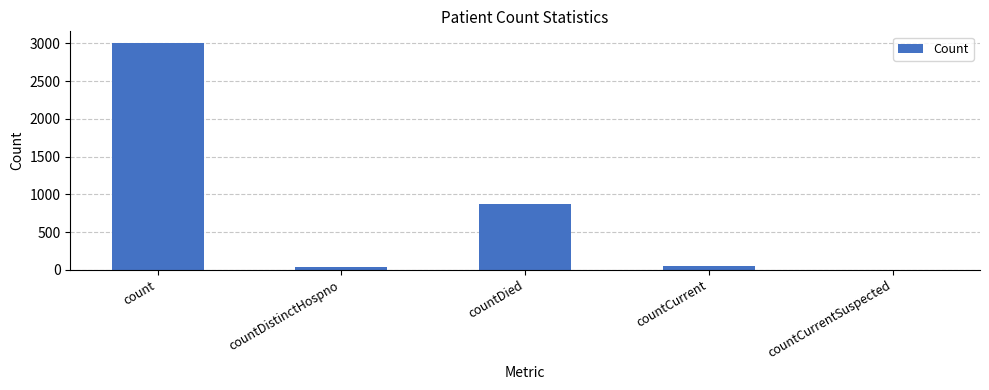

What is the greatest value displayed?

3008